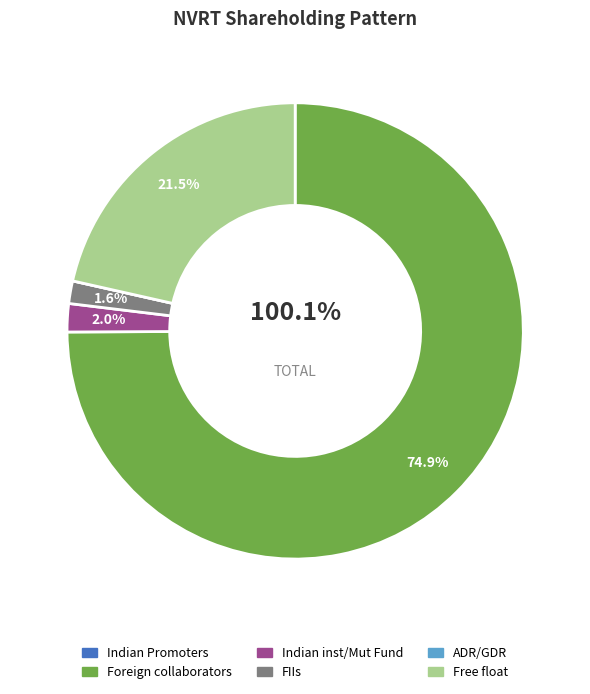

Which slice is the smallest?

Indian Promoters